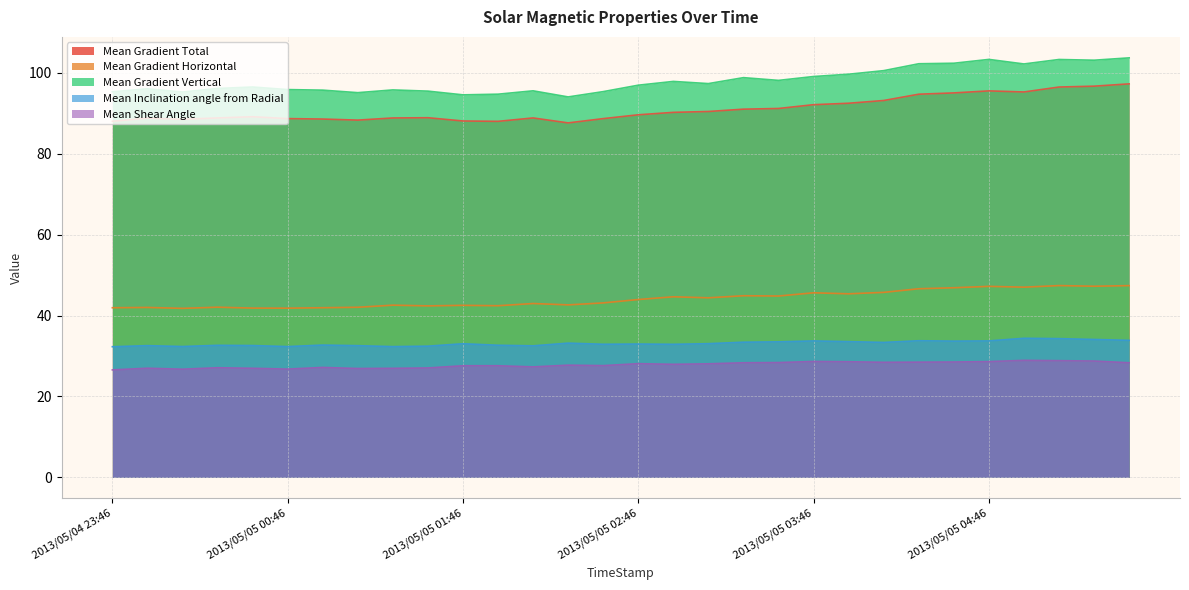

Does the chart display data point markers on the line(s)?

No